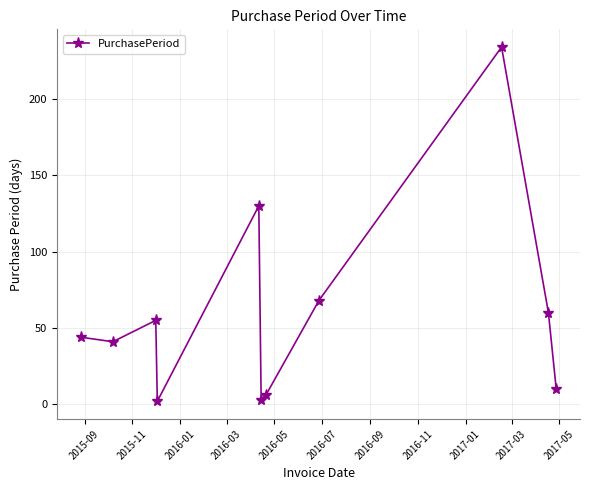

How many points are higher than both their immediate neighbors (excluding endpoints)?

3